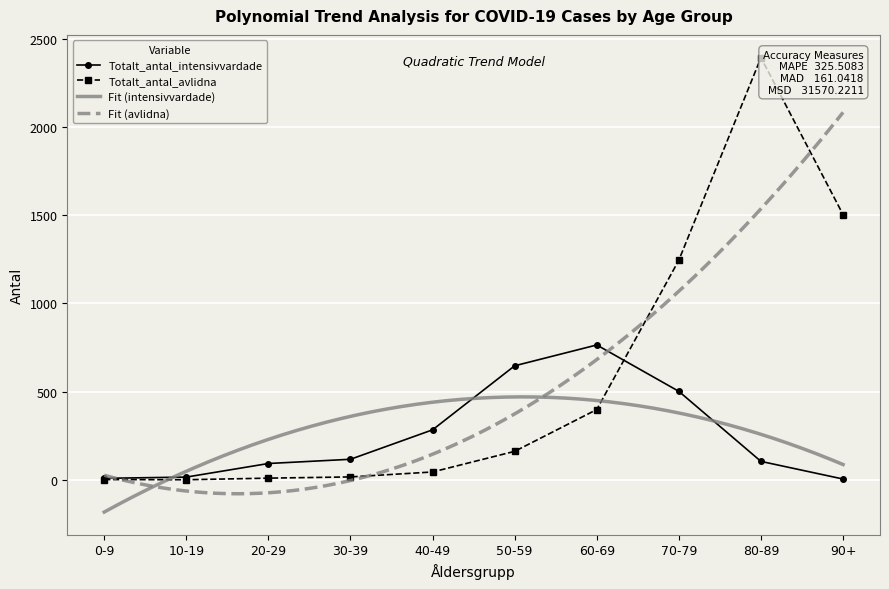

True or false: Totalt_antal_intensivvardade and Totalt_antal_avlidna intersect in this chart.

True